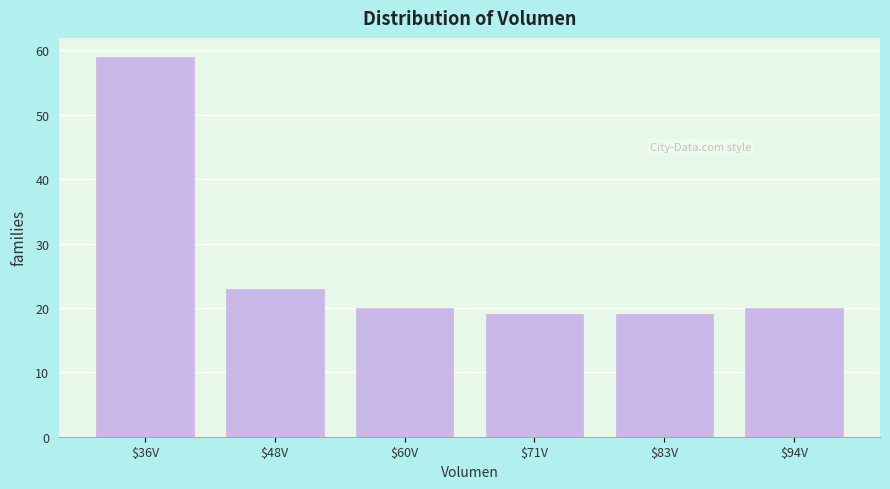

Over which range of the x-axis is the bar tallest?

30 to 42